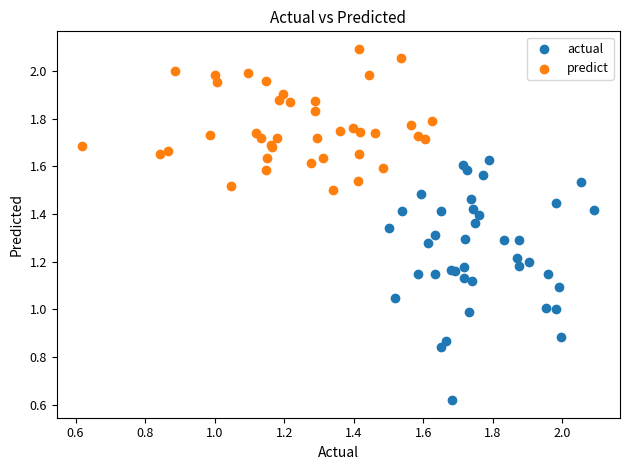

Which series has the widest spread of Y values?

actual